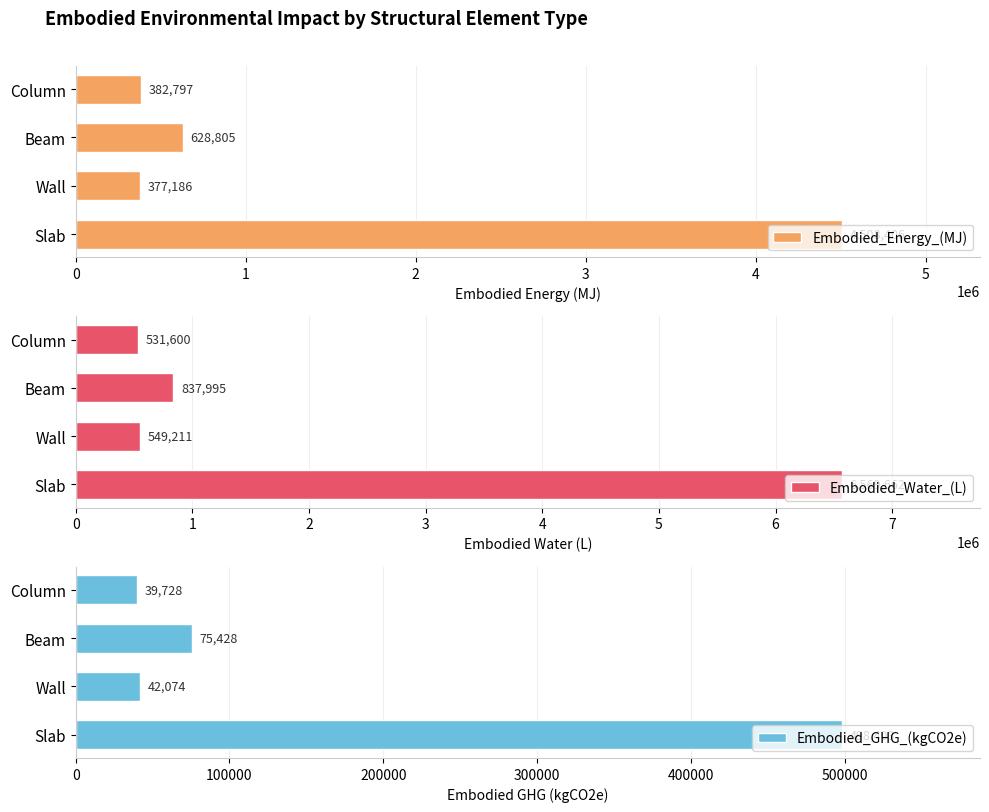

What is the lowest value of the Embodied_Energy_(MJ) series?

377186.0